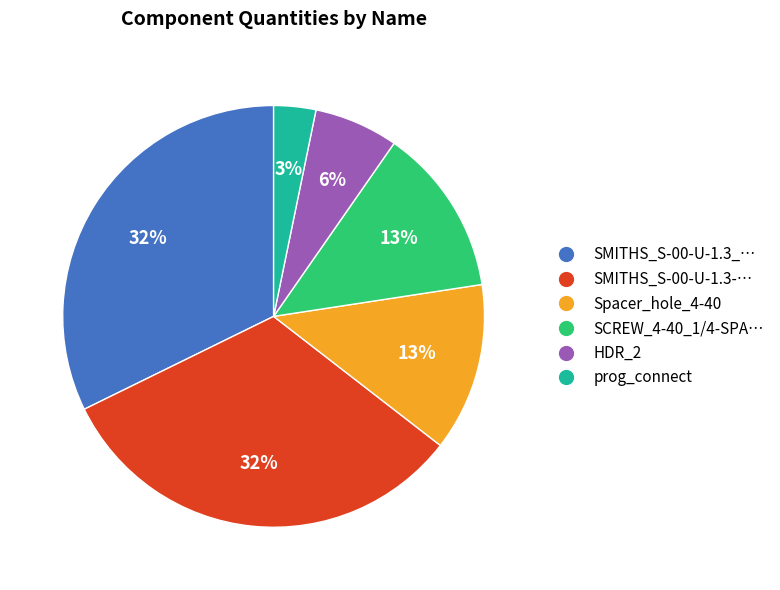

Is there a majority slice in this chart?

No